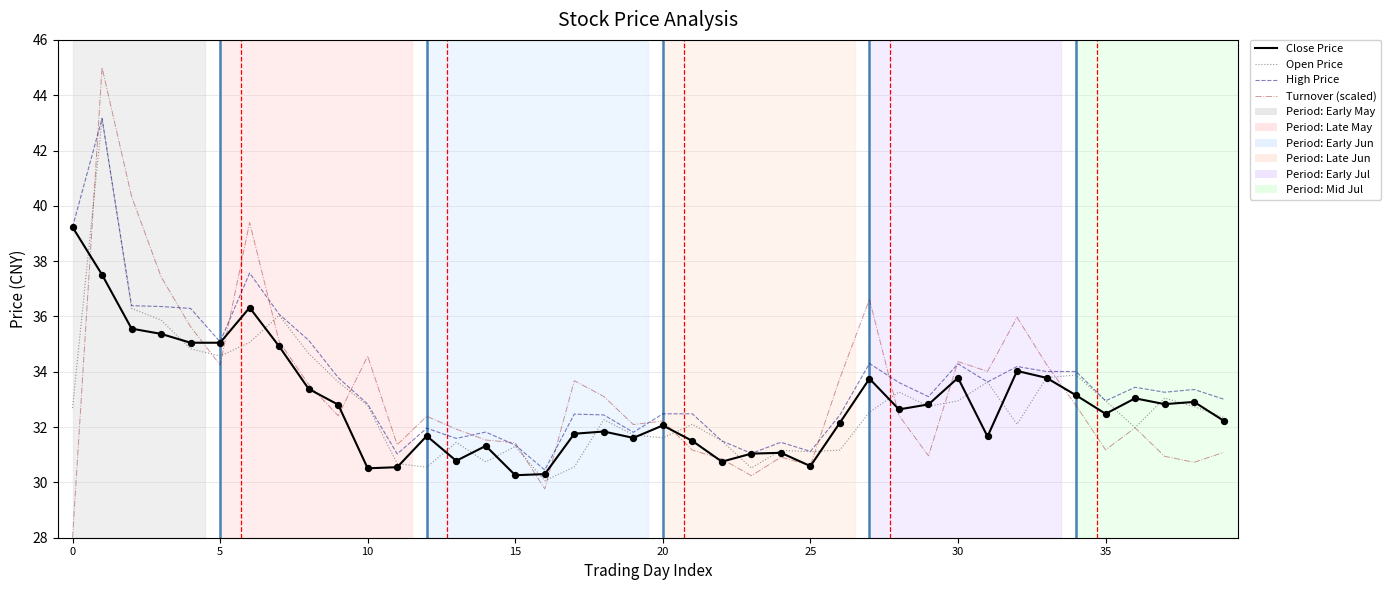

Which series has the largest range (max minus min)?

Turnover (scaled)